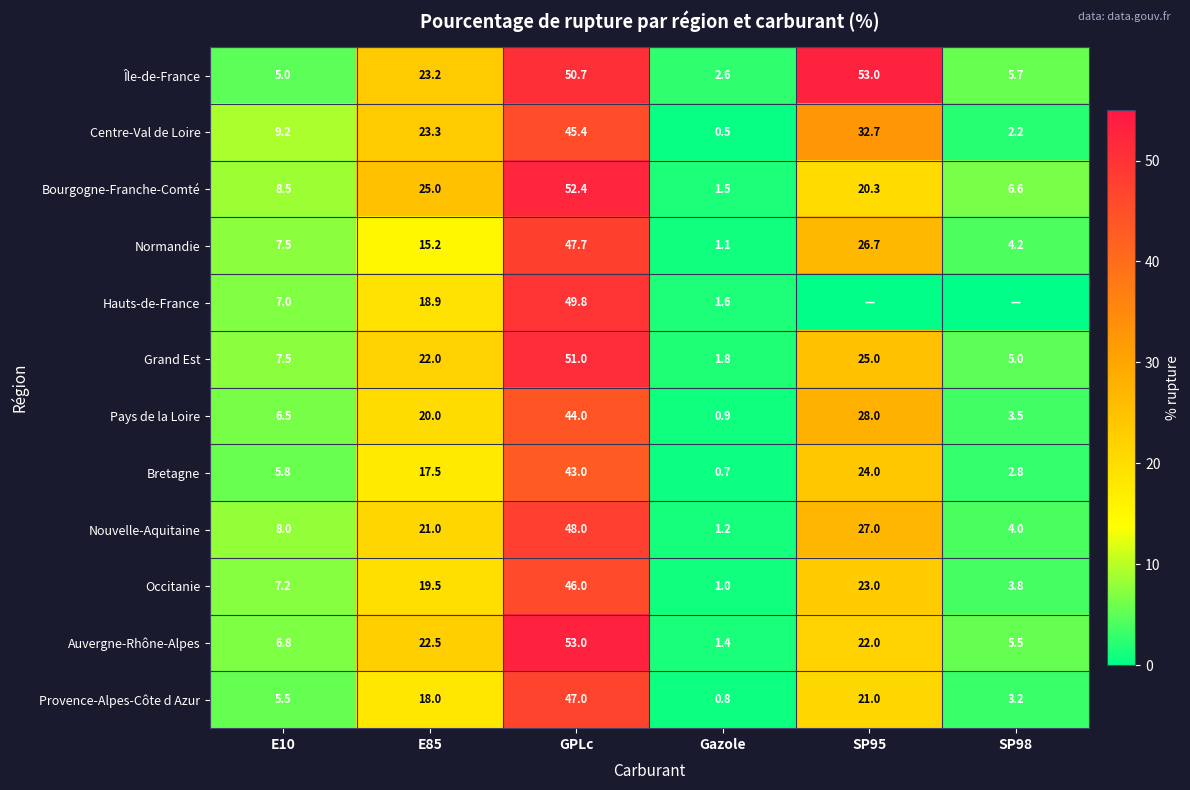

Is the value of Île-de-France at E85 greater than the value of Bretagne at SP98?

Yes